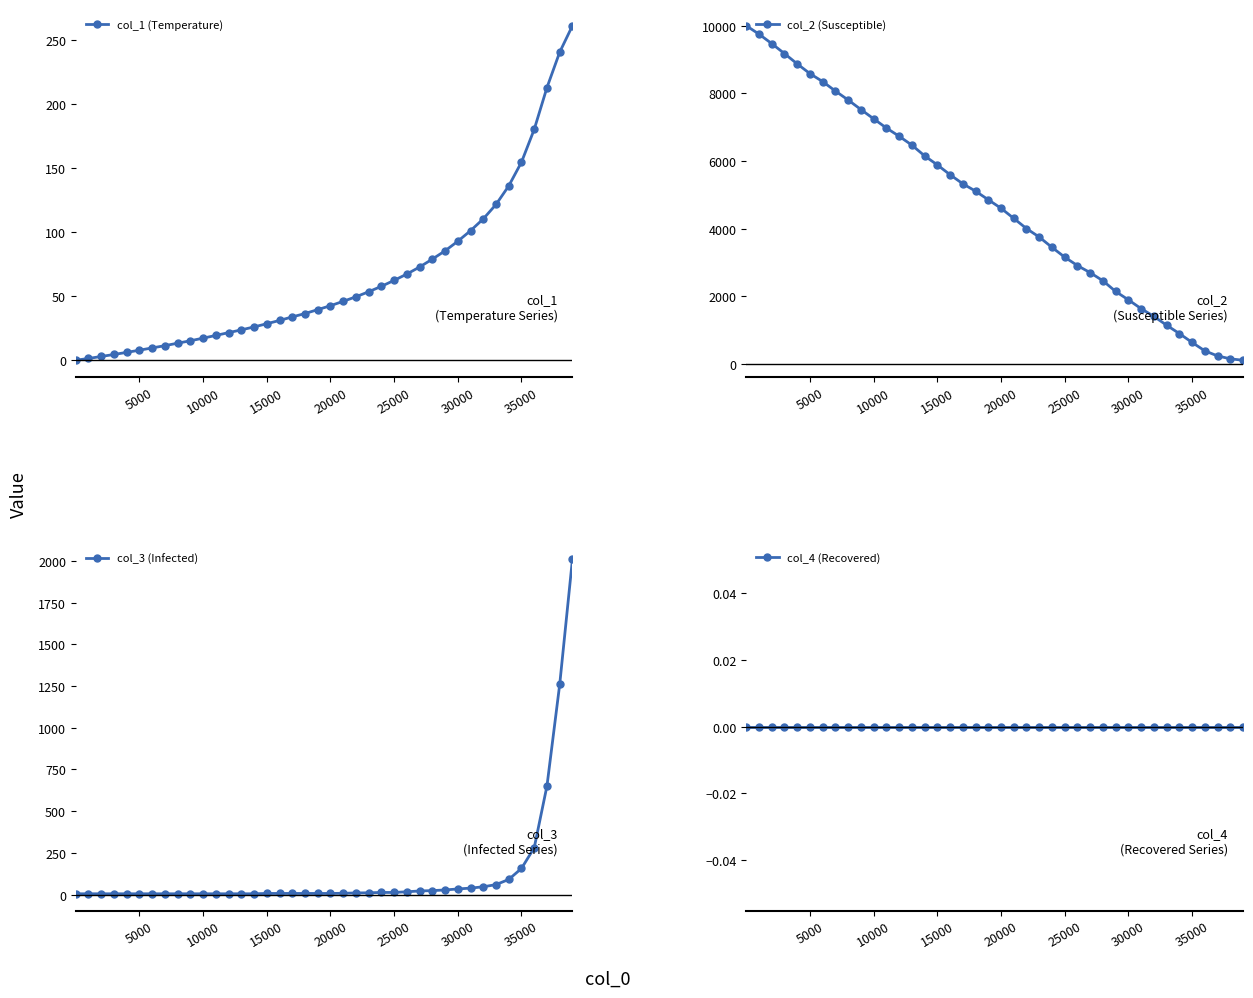

What is the value of the col_1 (Temperature) point at the 19th from the left?

36.4